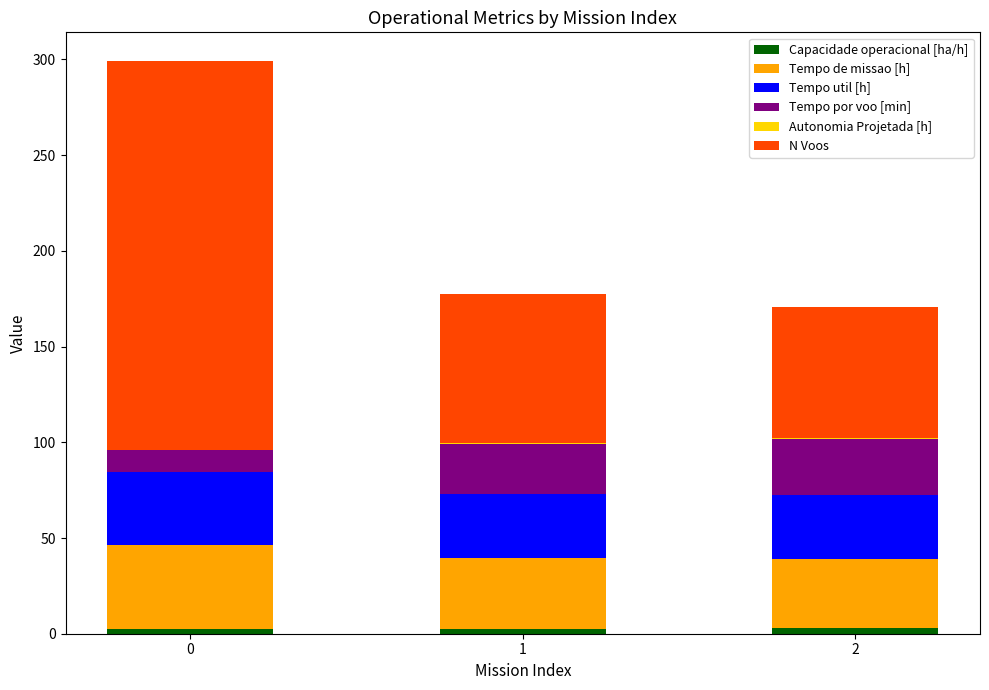

Count the number of categories in the chart.

3